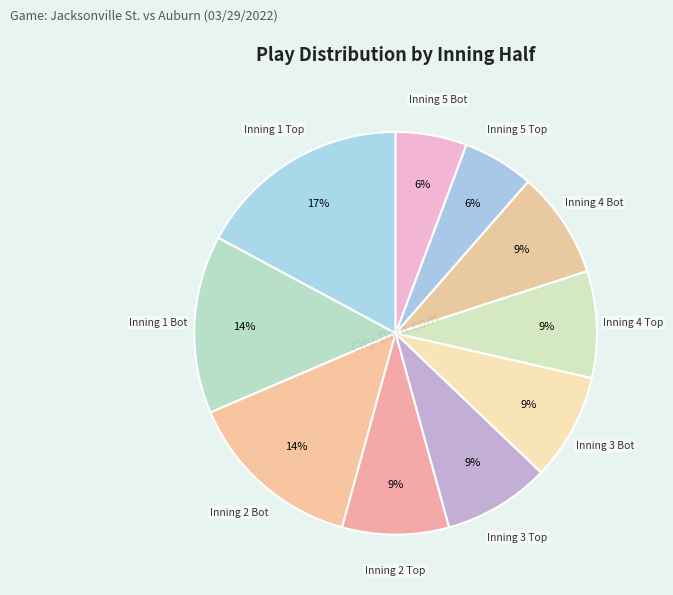

What is the smallest slice in the pie chart?

Inning 5 Top